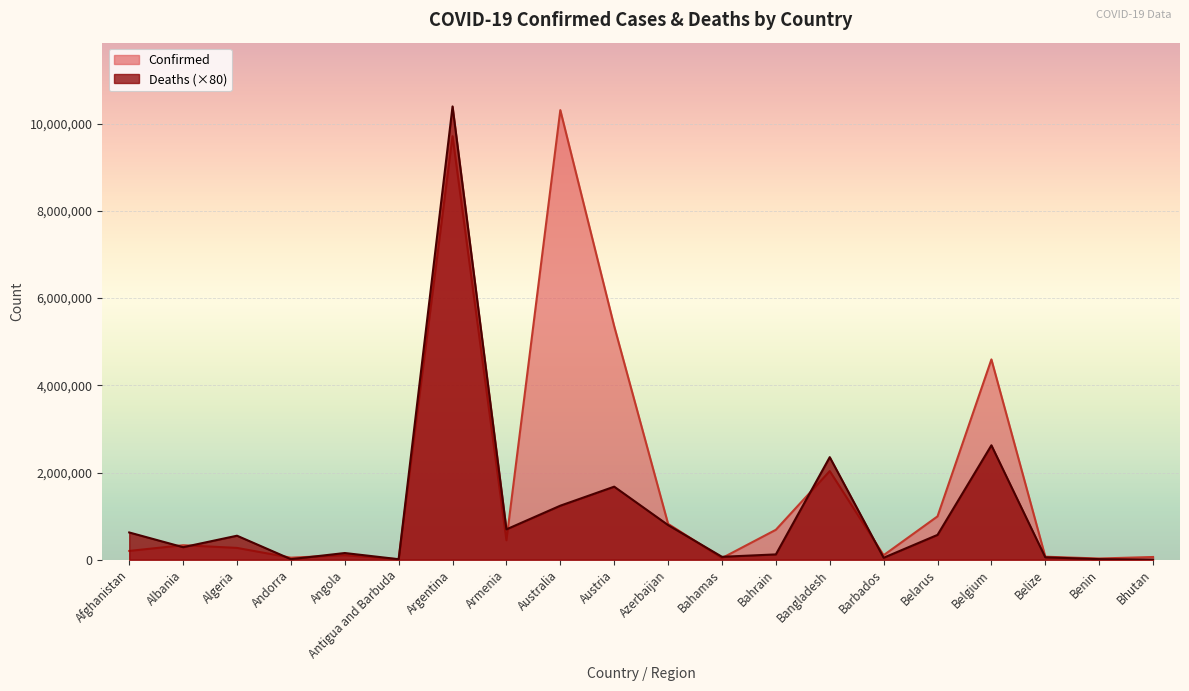

How many lines are shown in the chart?

2